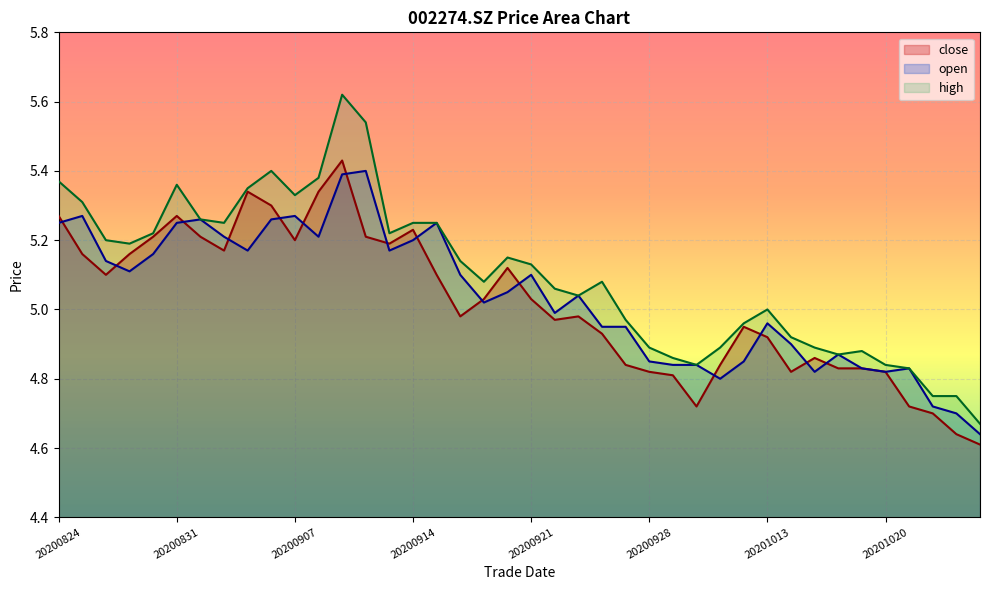

List the labels in order of close value, smallest first.

20201026, 20201023, 20201022, 20200930, 20201021, 20200929, 20200928, 20201014, 20201020, 20201016, 20201019, 20200925, 20201009, 20201015, 20201013, 20200924, 20201012, 20200922, 20200916, 20200923, 20200917, 20200921, 20200826, 20200915, 20200918, 20200825, 20200827, 20200902, 20200911, 20200907, 20200828, 20200901, 20200910, 20200914, 20200824, 20200831, 20200904, 20200903, 20200908, 20200909